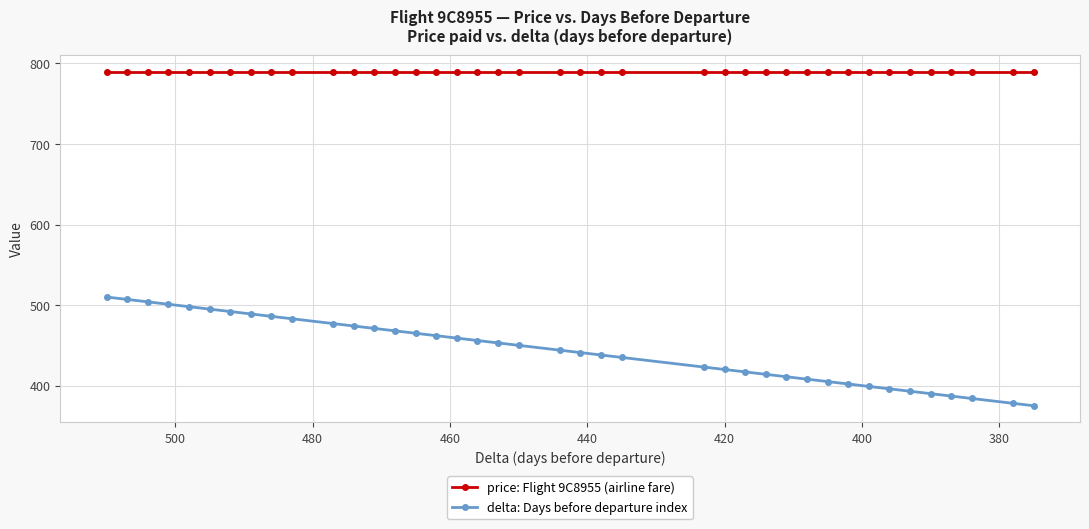

How many categories are shown in the chart?

40